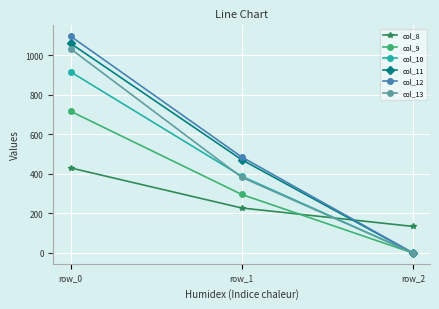

At which label is col_8 closest to 282?

row_1